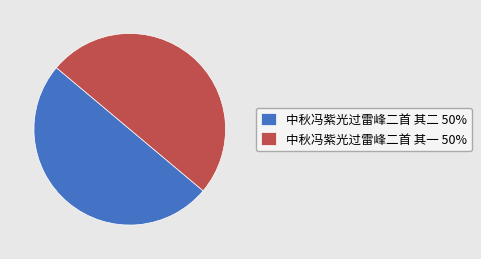

What is the ratio of the value at 中秋冯紫光过雷峰二首 其一 50% to the value at 中秋冯紫光过雷峰二首 其二 50%?

1.0